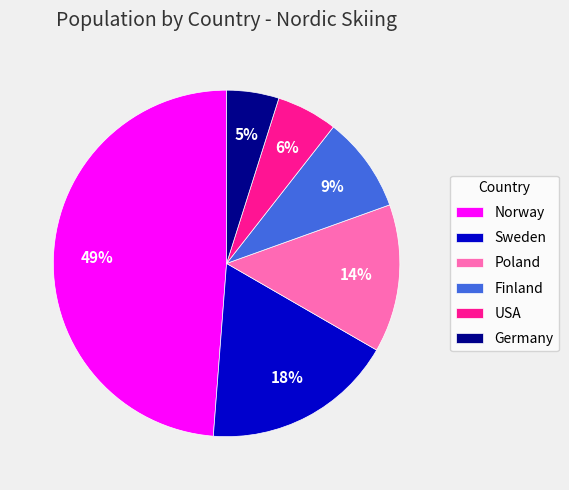

Does any single category account for the majority?

No